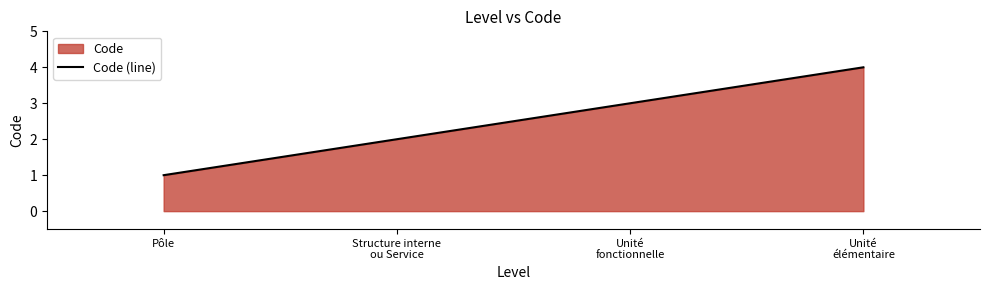

What is the difference between the maximum and second lowest values?

2